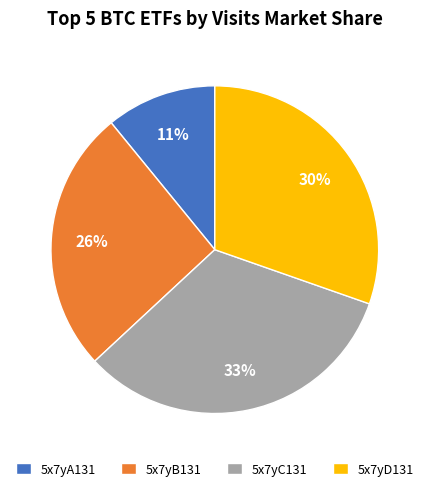

Which category has the biggest portion of the pie?

5x7yC131